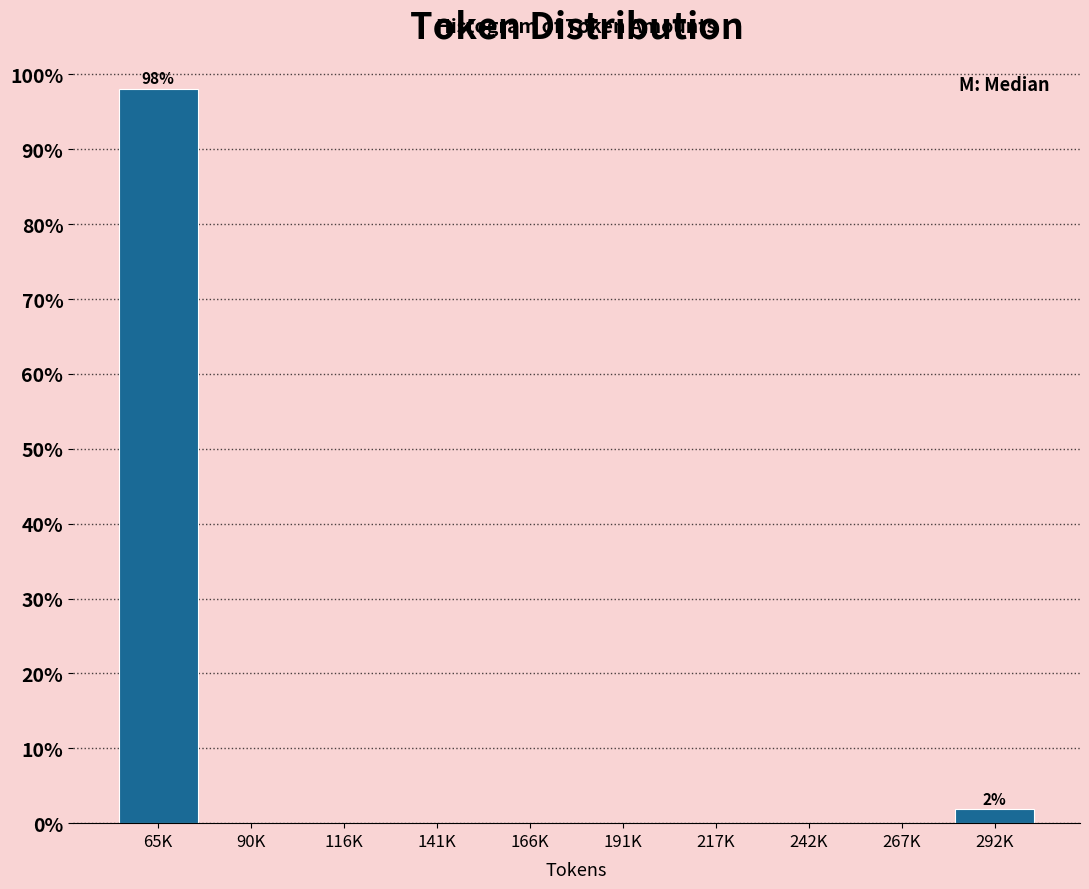

Is it true that the value at 267K is -53.9?

False